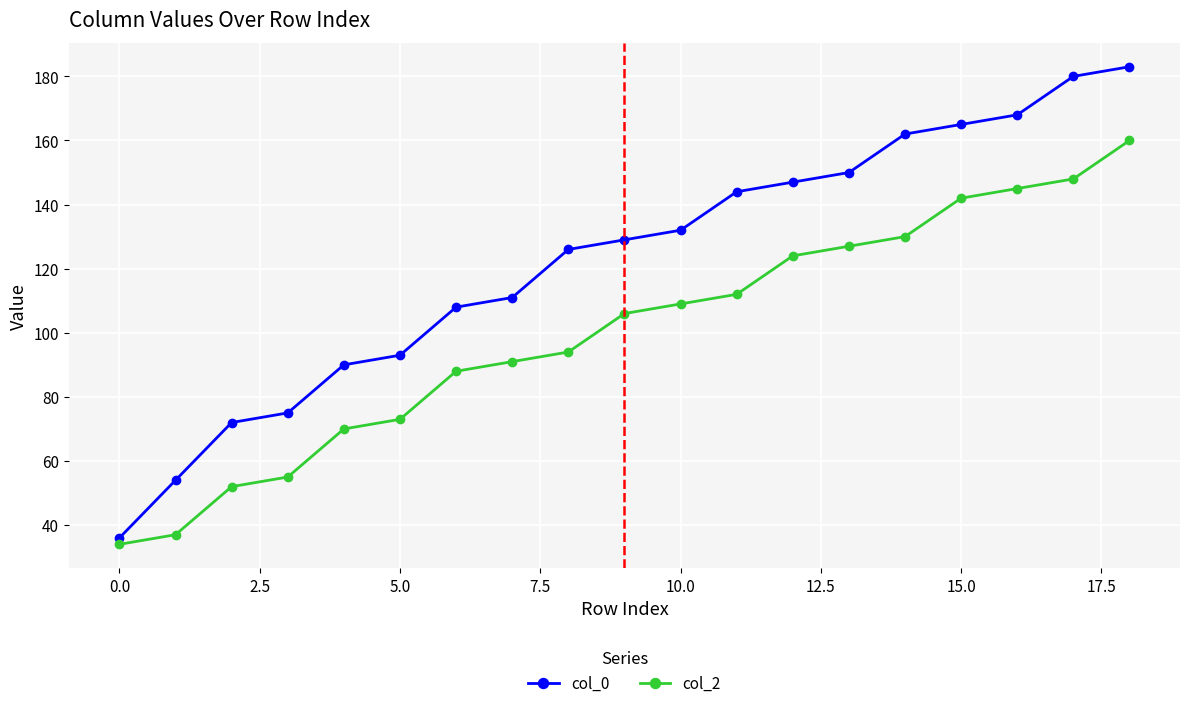

What is the average value of the col_2 series?

100